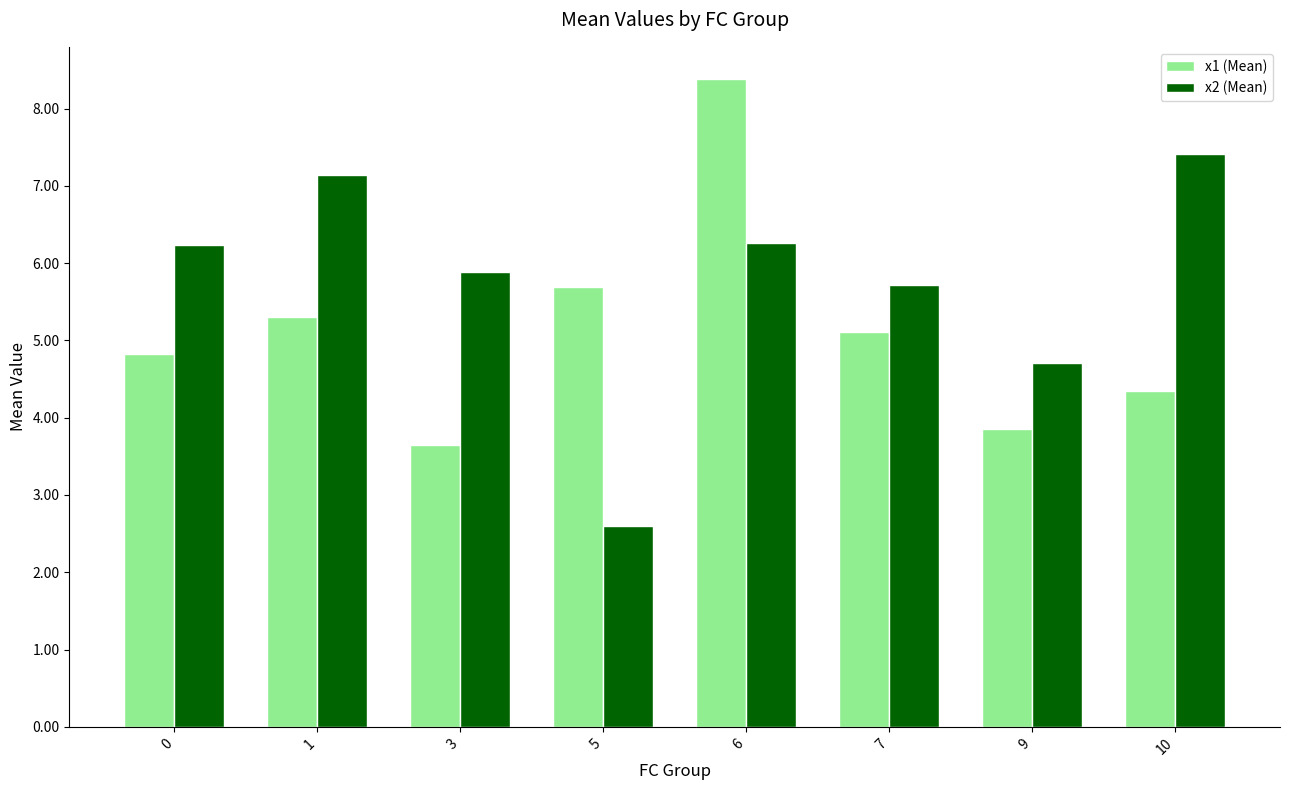

What is the total value across all series at 6?

14.6